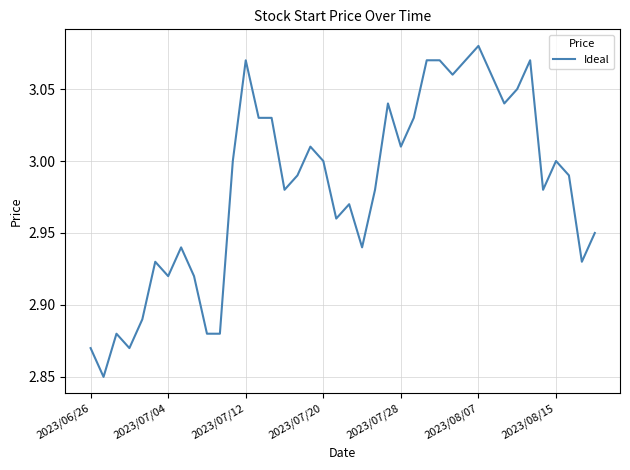

Count the number of categories in the chart.

40